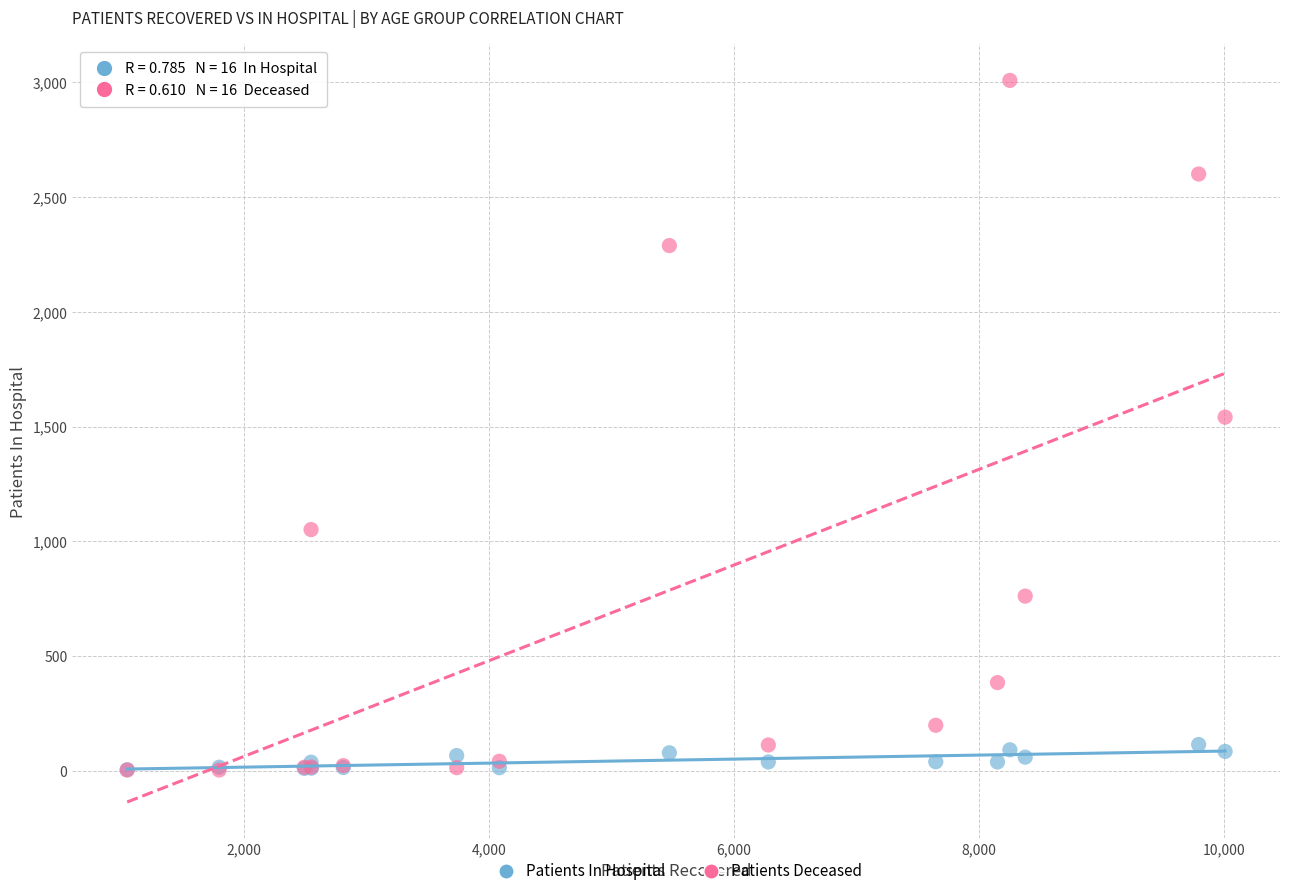

In the Patients Deceased series, what Y value is closest to 1506?

1541